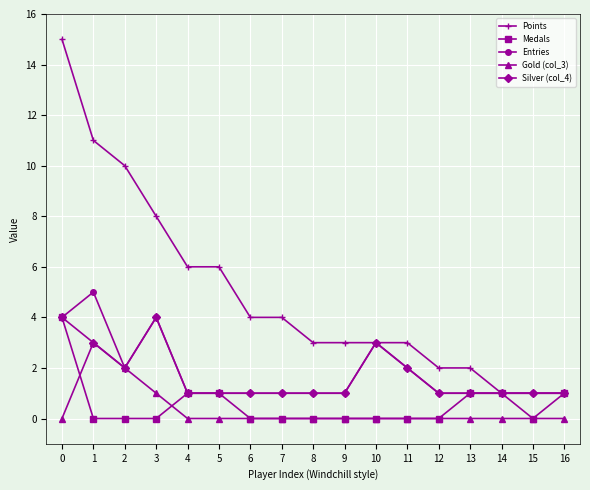

How many data points does each series have?

17